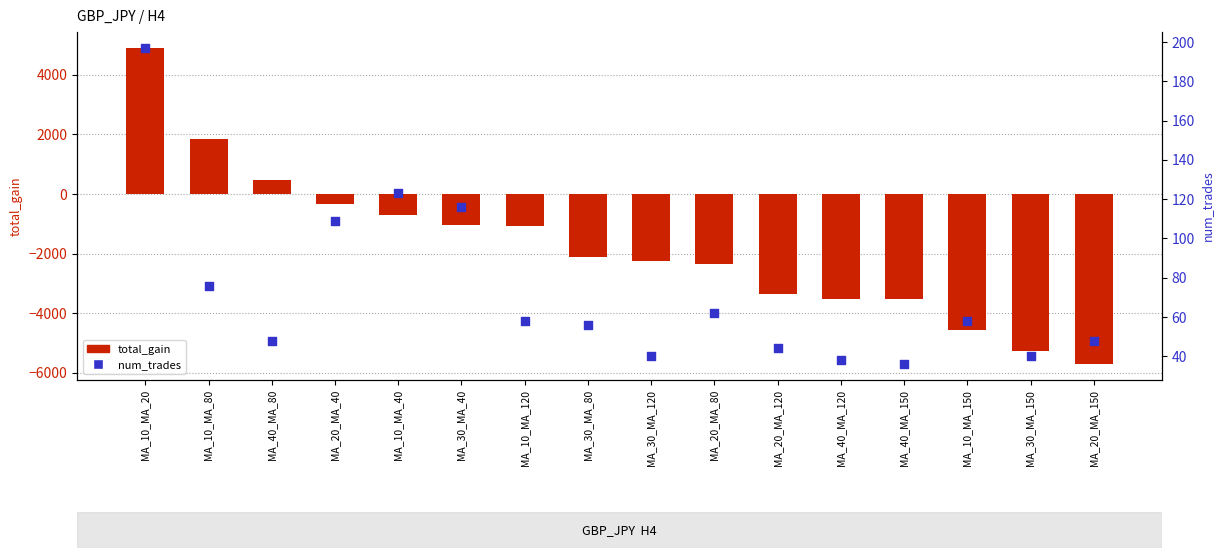

Is the value of total_gain at MA_10_MA_40 greater than the value of num_trades at MA_40_MA_120?

No